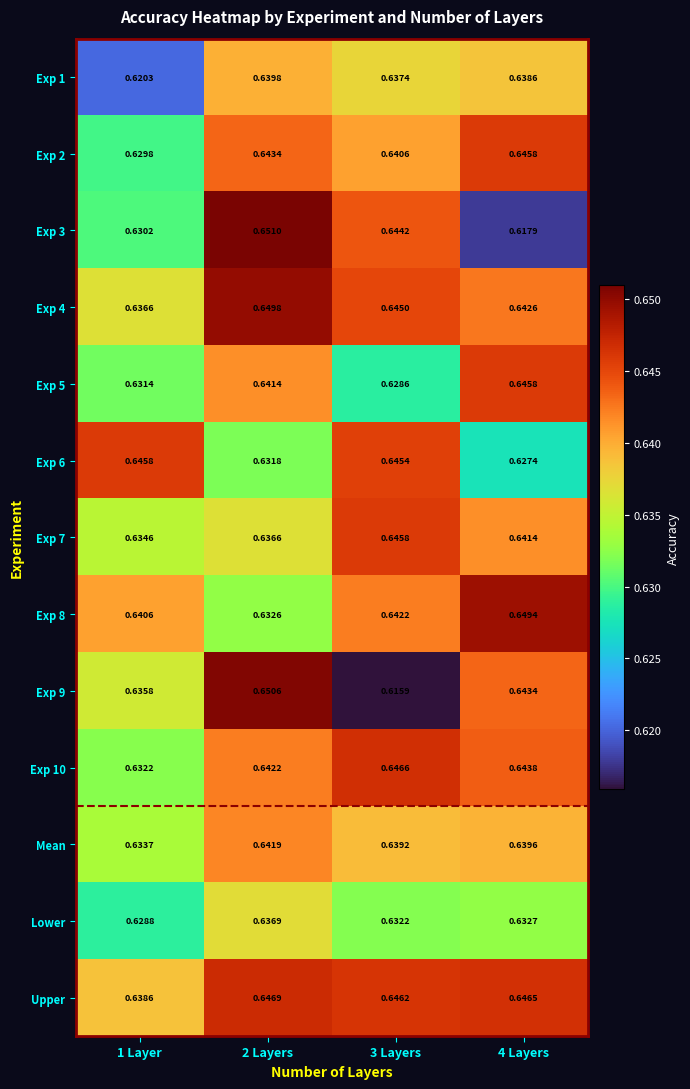

Which series has the largest total across all categories?

Upper